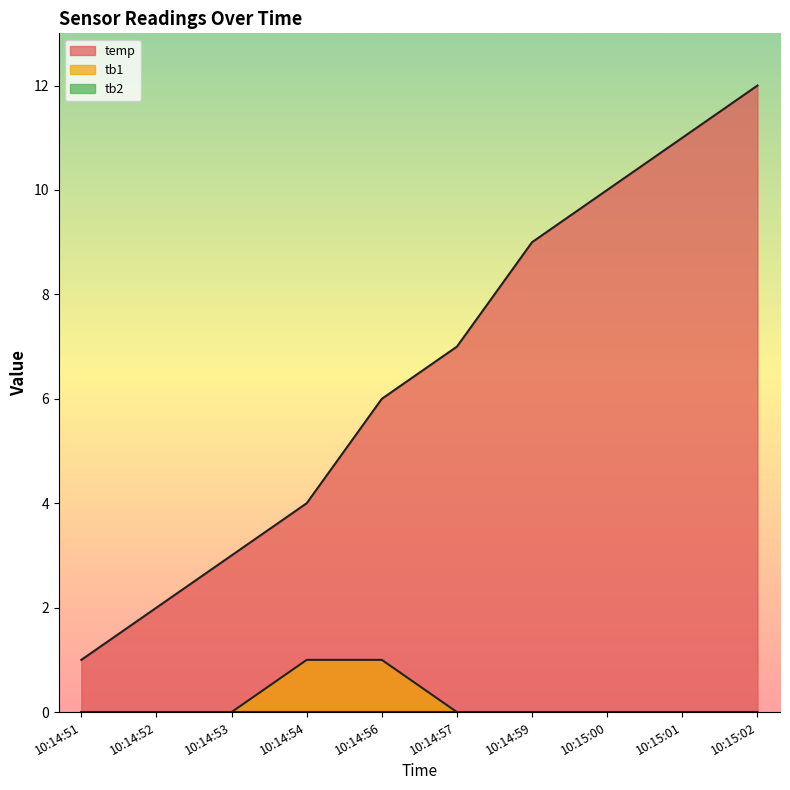

What is the difference between the temp values at 10:14:57 and 10:14:56?

1